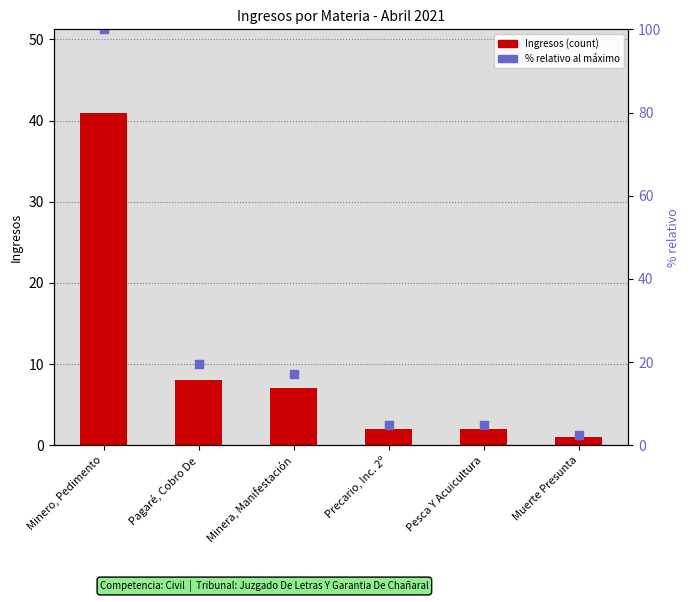

At how many categories does at least one series exceed 25?

1